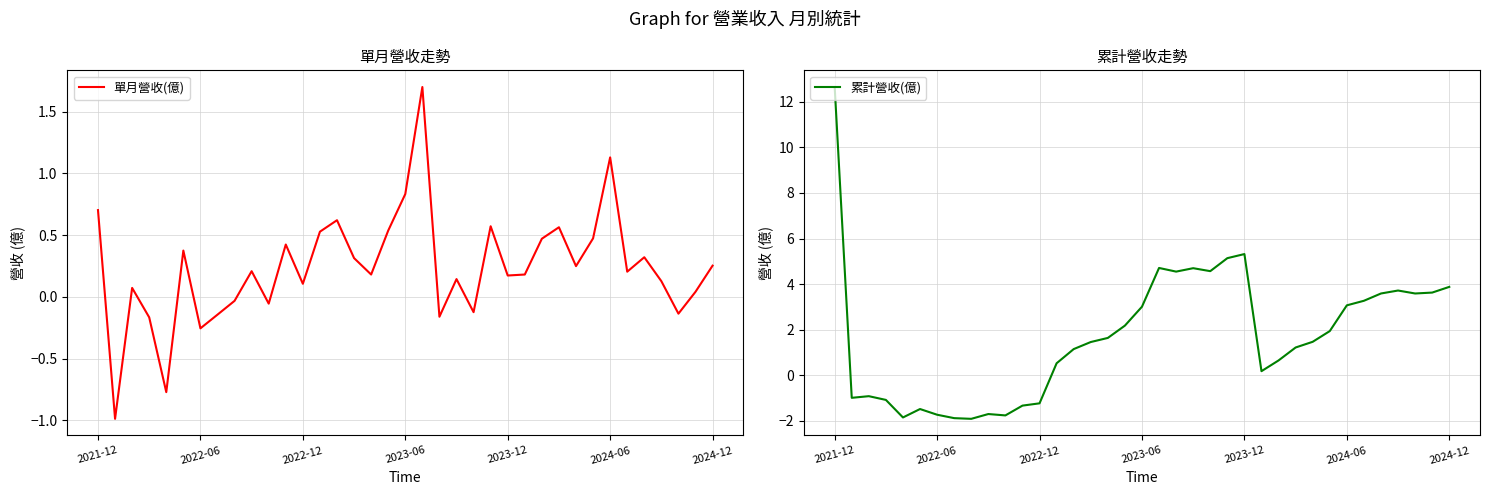

What is the greatest value displayed?

12.7